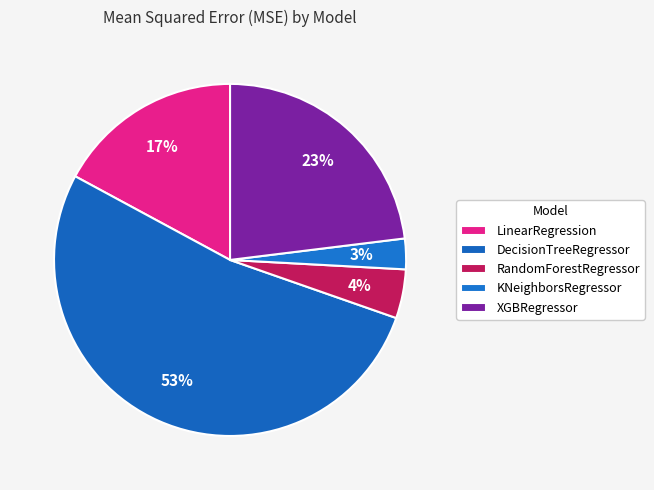

How many segments does this pie chart have?

5